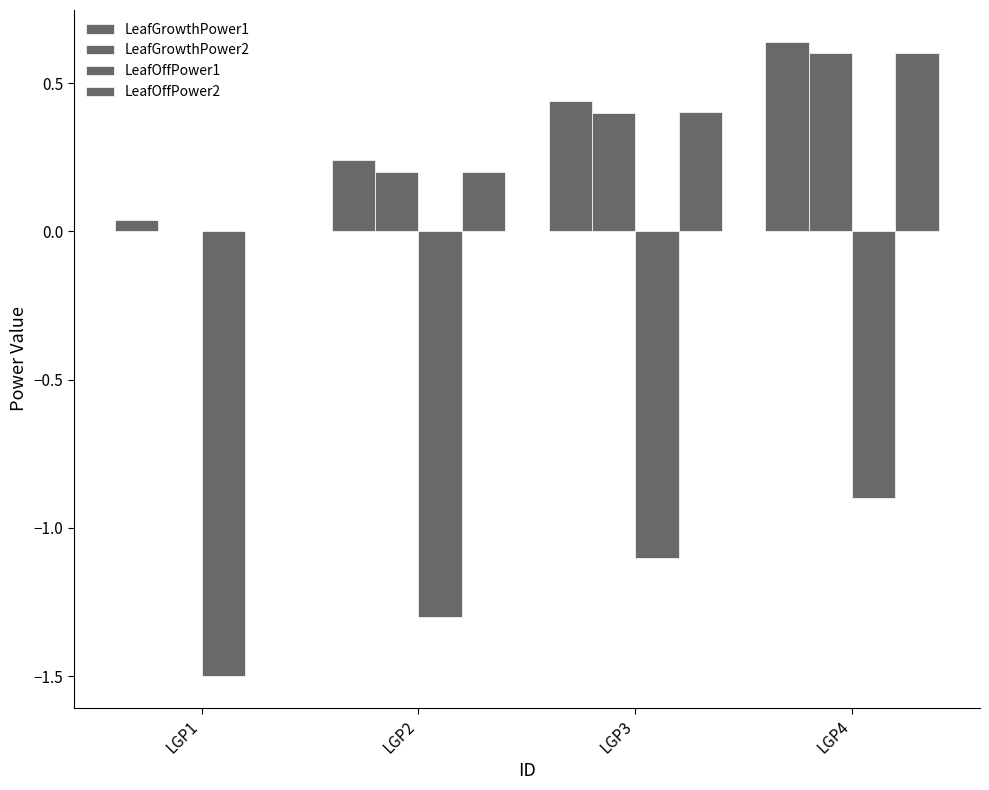

How many values in the LeafOffPower1 series exceed -1?

1